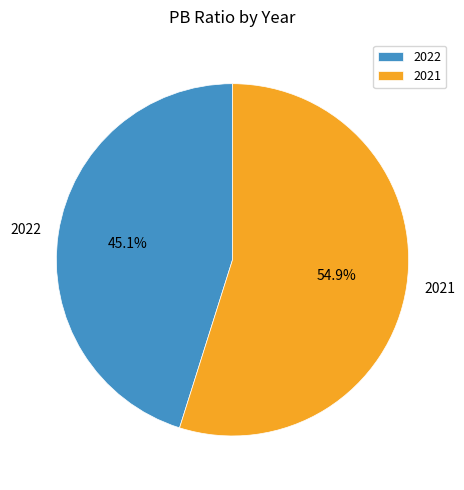

To the nearest percent, what is the difference between the 2022 and 2021 slice percentages?

10%